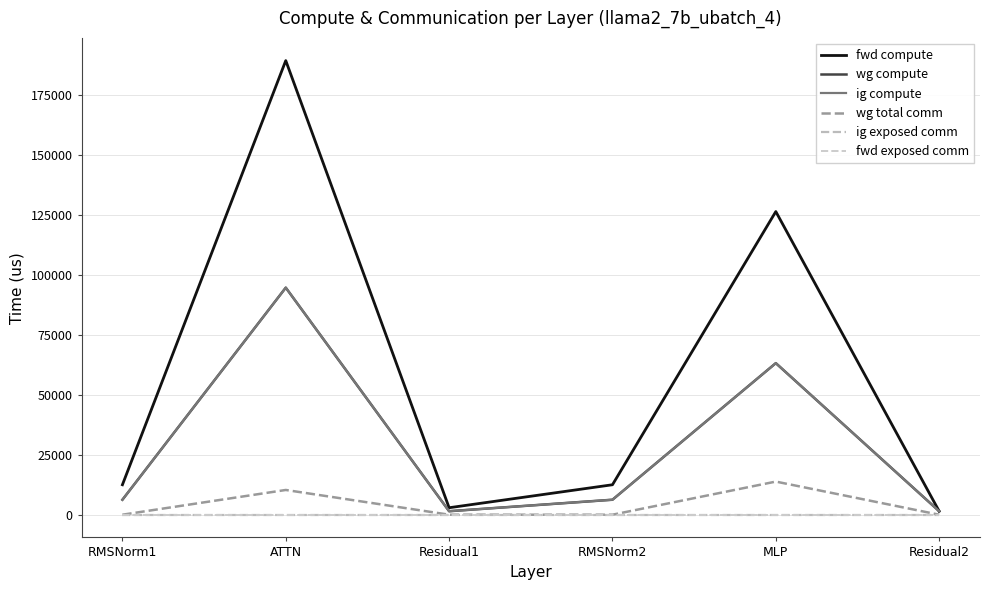

Does the chart have visible grid lines?

Yes